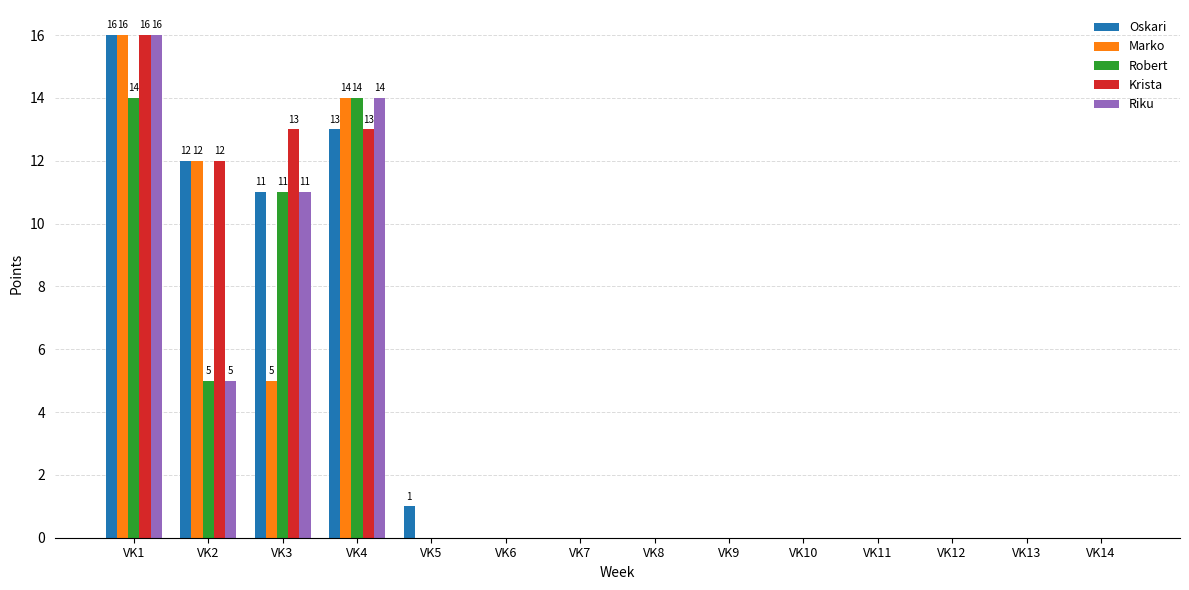

Reading right to left, list all the values displayed in this chart.

Oskari: 0	0	0	0	0	0	0	0	0	1	13	11	12	16
Marko: 0	0	0	0	0	0	0	0	0	0	14	5	12	16
Robert: 0	0	0	0	0	0	0	0	0	0	14	11	5	14
Krista: 0	0	0	0	0	0	0	0	0	0	13	13	12	16
Riku: 0	0	0	0	0	0	0	0	0	0	14	11	5	16